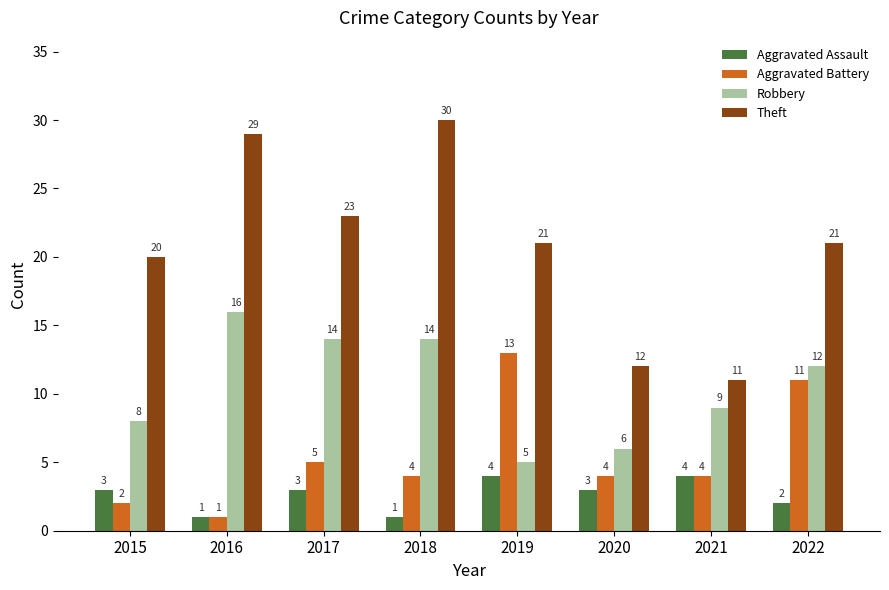

True or false: Aggravated Assault has a value of 5 at 2017.

False